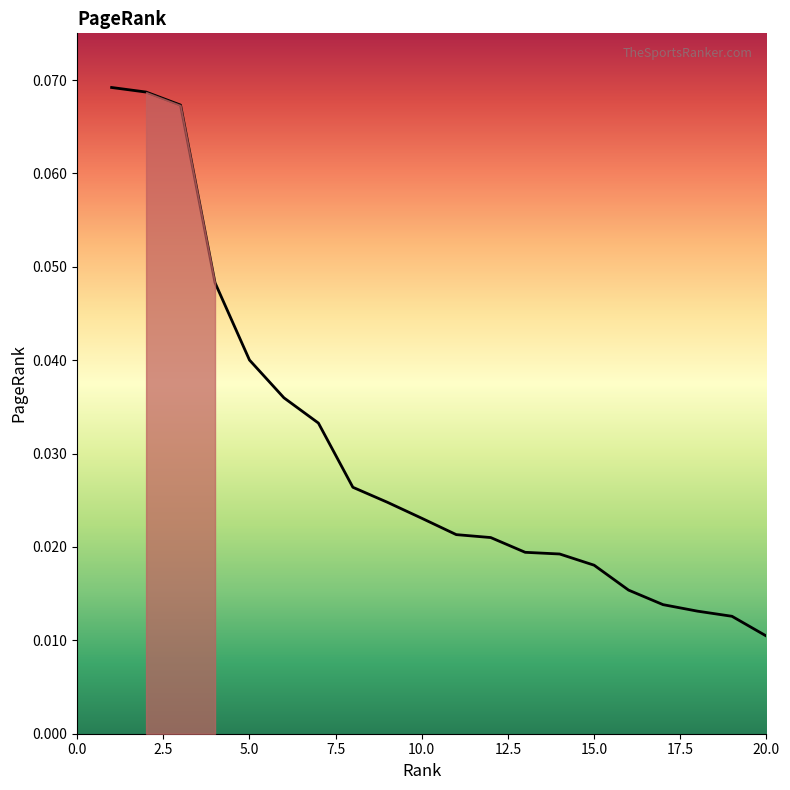

Is this an area chart (filled region under the line)?

Yes